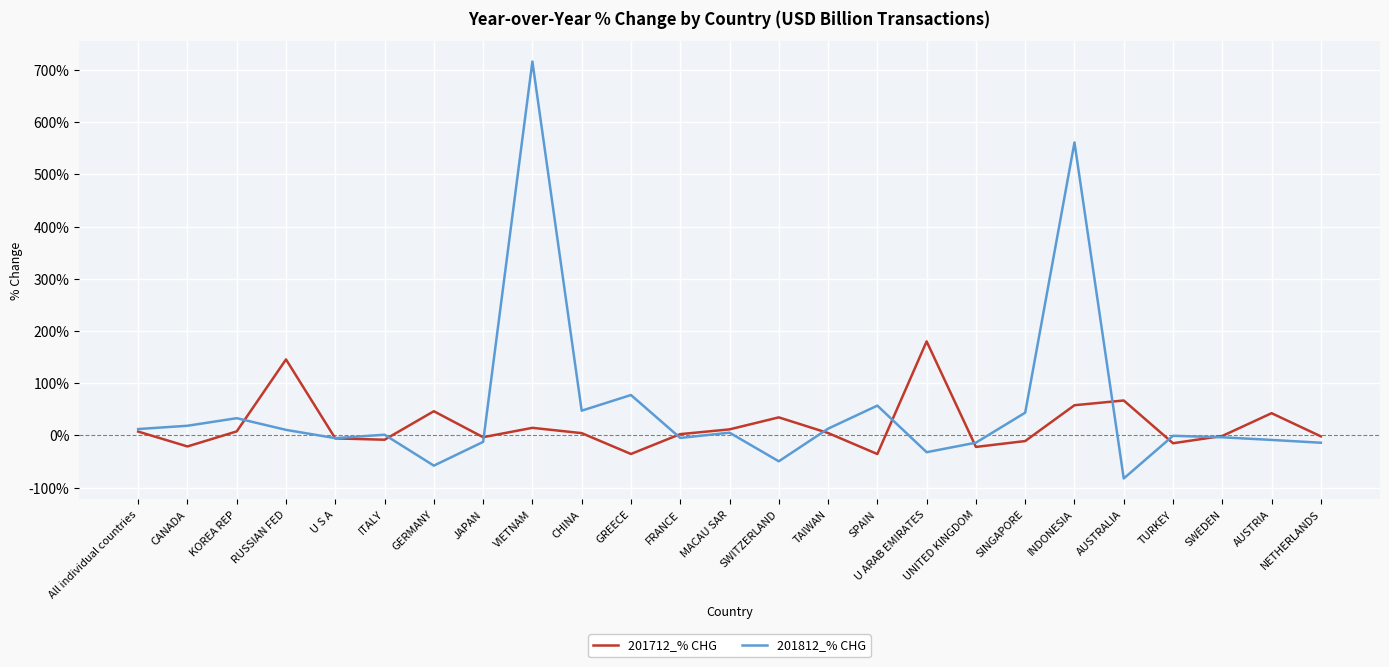

At which category is the sum across all series the highest?

VIETNAM